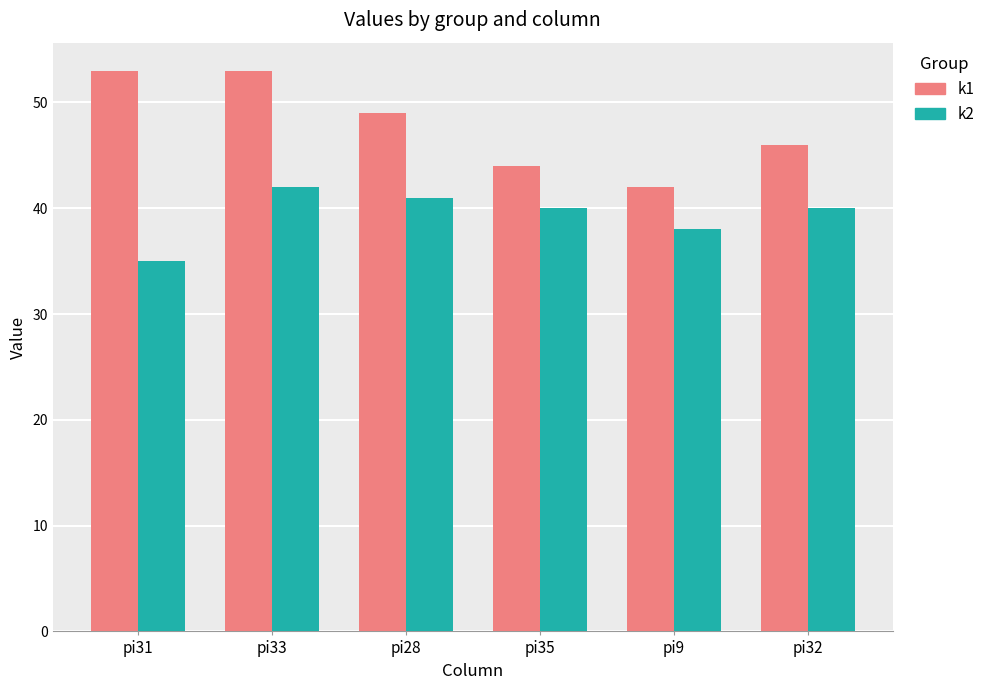

Reading right to left, list all the values displayed in this chart.

k1: 46	42	44	49	53	53
k2: 40	38	40	41	42	35